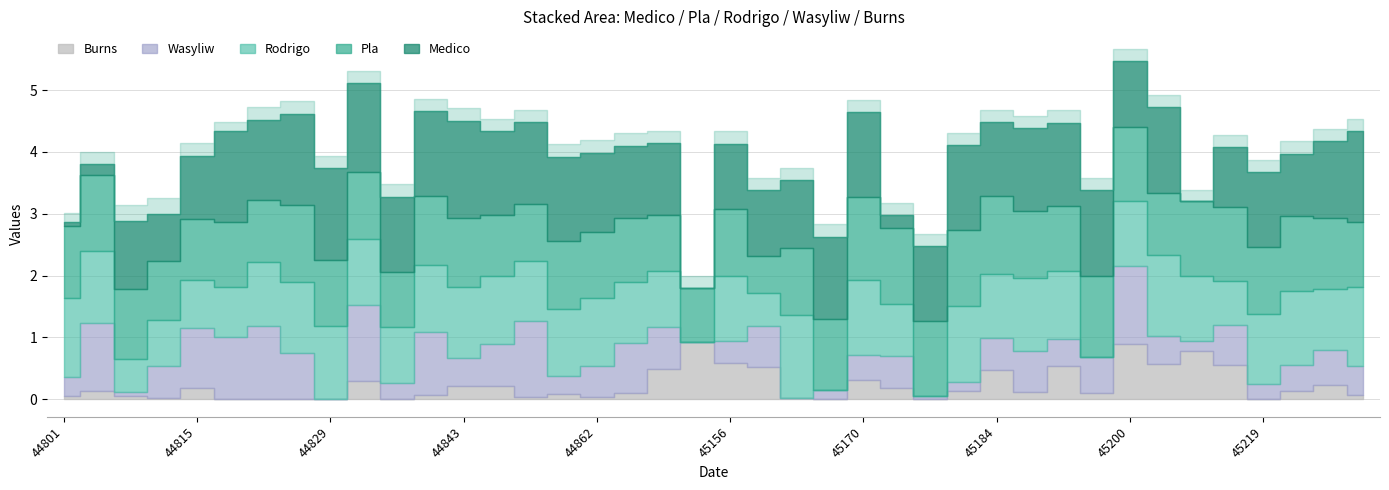

Reading left to right, what are all the values shown in this chart?

Medico: 44801=0.1	44804=0.2	44808=1.1	44813=0.8	44815=1.0	44820=1.5	44822=1.3	44827=1.5	44829=1.5	44834=1.4	44836=1.2	44841=1.4	44843=1.6	44848=1.4	44850=1.3	44855=1.4	44862=1.3	44864=1.2	45010=1.2	45035=0.0	45156=1.1	45159=1.1	45163=1.1	45165=1.3	45170=1.4	45172=0.2	45177=1.2	45179=1.4	45184=1.2	45186=1.3	45191=1.3	45198=1.4	45200=1.1	45205=1.4	45207=0.0	45212=1.0	45219=1.2	45221=1.0	45226=1.2	45228=1.5
Pla: 44801=1.2	44804=1.2	44808=1.1	44813=1.0	44815=1.0	44820=1.1	44822=1.0	44827=1.2	44829=1.1	44834=1.1	44836=0.9	44841=1.1	44843=1.1	44848=1.0	44850=0.9	44855=1.1	44862=1.1	44864=1.0	45010=0.9	45035=0.9	45156=1.1	45159=0.6	45163=1.1	45165=1.1	45170=1.3	45172=1.2	45177=1.2	45179=1.2	45184=1.3	45186=1.1	45191=1.1	45198=1.3	45200=1.2	45205=1.0	45207=1.2	45212=1.2	45219=1.1	45221=1.2	45226=1.1	45228=1.0
Rodrigo: 44801=1.3	44804=1.2	44808=0.5	44813=0.7	44815=0.8	44820=0.8	44822=1.0	44827=1.1	44829=1.2	44834=1.1	44836=0.9	44841=1.1	44843=1.1	44848=1.1	44850=1.0	44855=1.1	44862=1.1	44864=1.0	45010=0.9	45035=0.0	45156=1.0	45159=0.5	45163=1.3	45165=0.0	45170=1.2	45172=0.8	45177=0.0	45179=1.2	45184=1.0	45186=1.2	45191=1.1	45198=0.0	45200=1.0	45205=1.3	45207=1.0	45212=0.7	45219=1.1	45221=1.2	45226=1.0	45228=1.3
Wasyliw: 44801=0.3	44804=1.1	44808=0.1	44813=0.5	44815=1.0	44820=1.0	44822=1.2	44827=0.8	44829=0.0	44834=1.2	44836=0.3	44841=1.0	44843=0.5	44848=0.7	44850=1.2	44855=0.3	44862=0.5	44864=0.8	45010=0.7	45035=0.0	45156=0.4	45159=0.7	45163=0.0	45165=0.2	45170=0.4	45172=0.5	45177=0.0	45179=0.1	45184=0.5	45186=0.7	45191=0.4	45198=0.6	45200=1.3	45205=0.5	45207=0.2	45212=0.6	45219=0.2	45221=0.4	45226=0.6	45228=0.5
Burns: 44801=0.1	44804=0.1	44808=0.0	44813=0.0	44815=0.2	44820=0.0	44822=0.0	44827=0.0	44829=0.0	44834=0.3	44836=0.0	44841=0.1	44843=0.2	44848=0.2	44850=0.0	44855=0.1	44862=0.0	44864=0.1	45010=0.5	45035=0.9	45156=0.6	45159=0.5	45163=0.0	45165=0.0	45170=0.3	45172=0.2	45177=0.0	45179=0.1	45184=0.5	45186=0.1	45191=0.5	45198=0.1	45200=0.9	45205=0.6	45207=0.8	45212=0.6	45219=0.0	45221=0.1	45226=0.2	45228=0.1
Medico_upper: 44801=0.2	44804=0.4	44808=1.4	44813=1.0	44815=1.2	44820=1.6	44822=1.5	44827=1.7	44829=1.7	44834=1.6	44836=1.4	44841=1.6	44843=1.8	44848=1.6	44850=1.5	44855=1.6	44862=1.5	44864=1.4	45010=1.4	45035=0.2	45156=1.2	45159=1.3	45163=1.3	45165=1.5	45170=1.6	45172=0.4	45177=1.4	45179=1.6	45184=1.4	45186=1.5	45191=1.5	45198=1.6	45200=1.3	45205=1.6	45207=0.2	45212=1.2	45219=1.4	45221=1.2	45226=1.4	45228=1.7